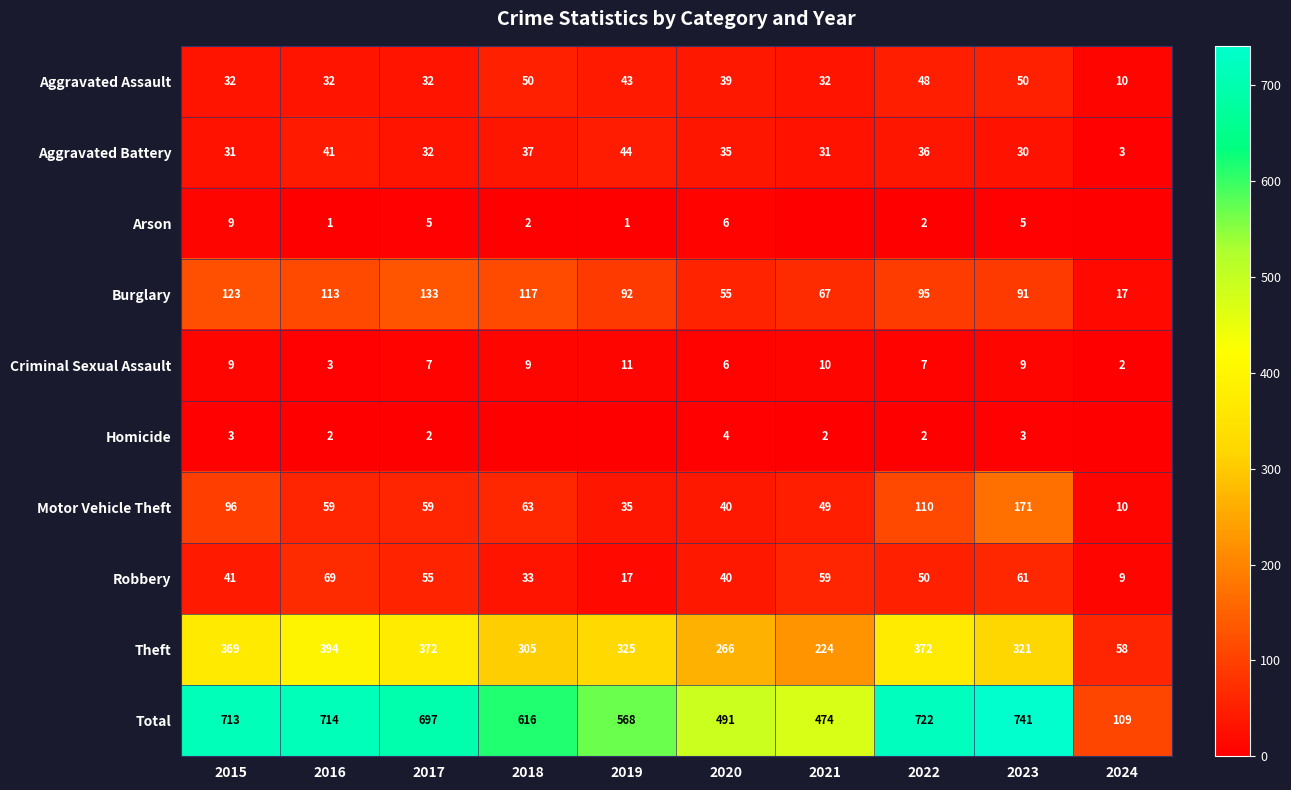

Is it true that Theft equals 237 at 2017?

False